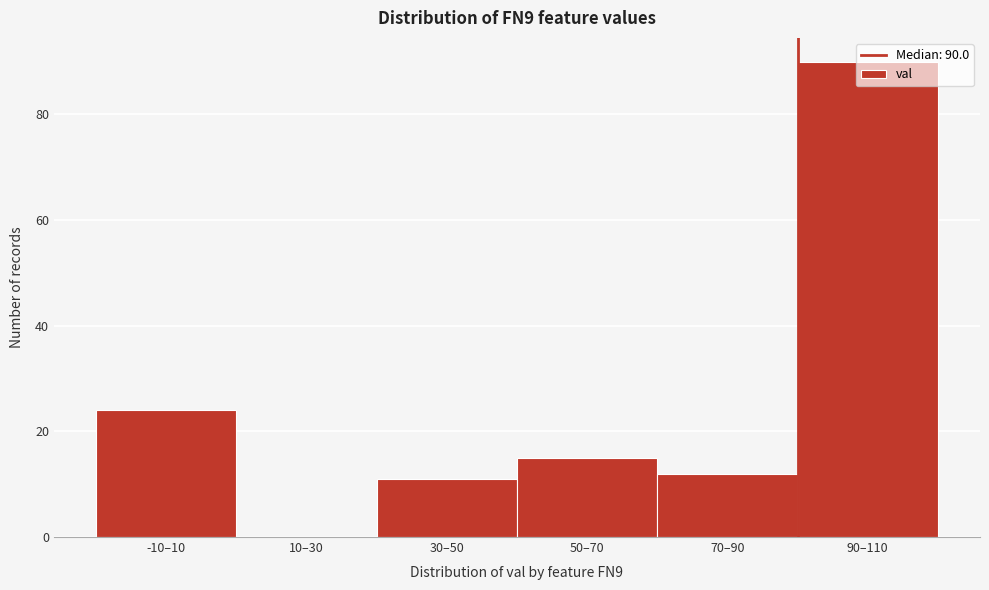

What is the change in value from 50–70 to 70–90?

-3